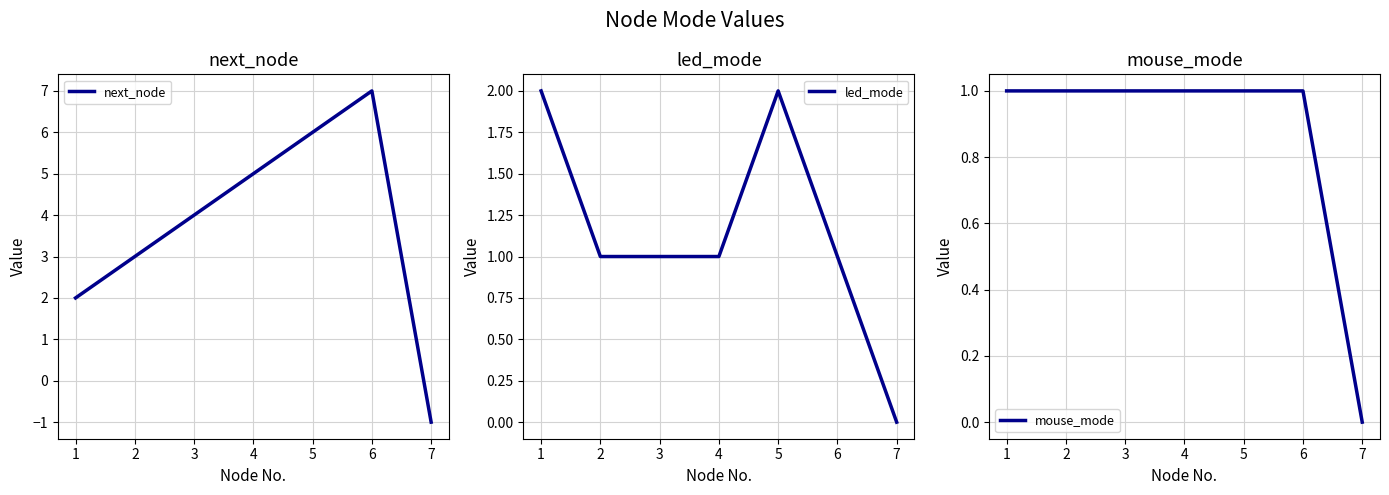

Is it true that led_mode equals -1 at 7?

False